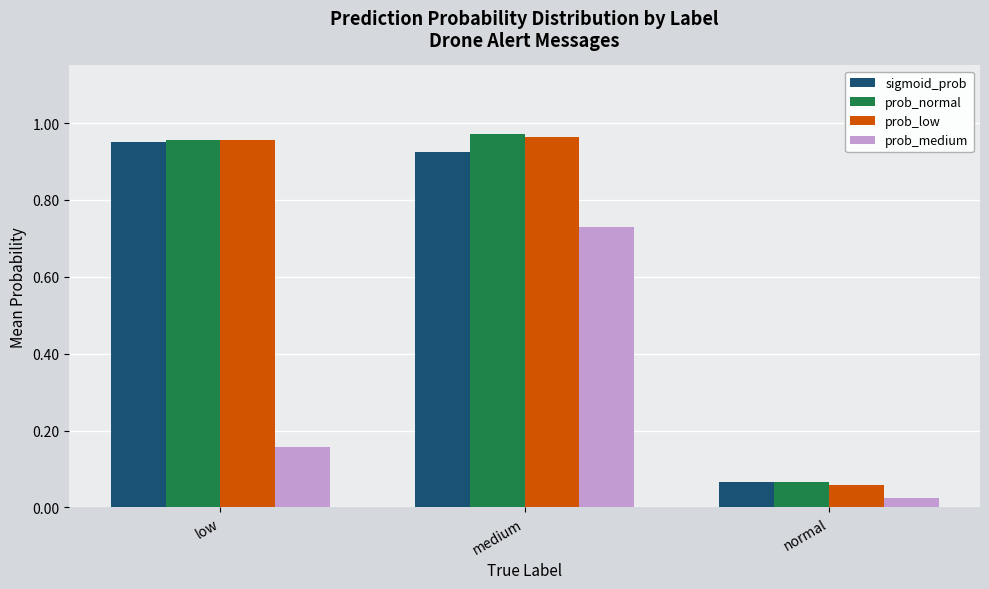

Rank the categories by sigmoid_prob value from lowest to highest.

normal, medium, low